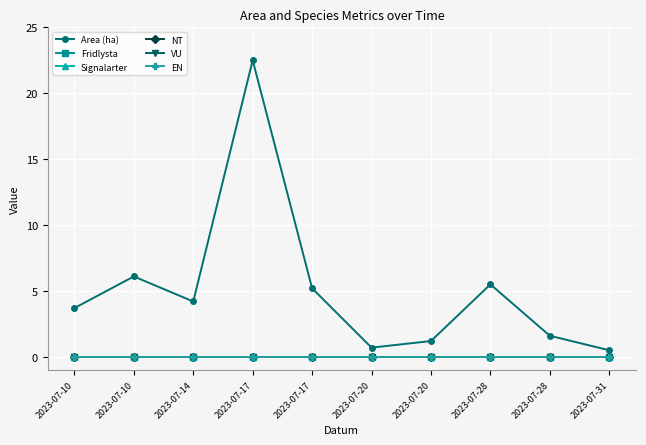

True or false: VU and Fridlysta cross at least once.

False